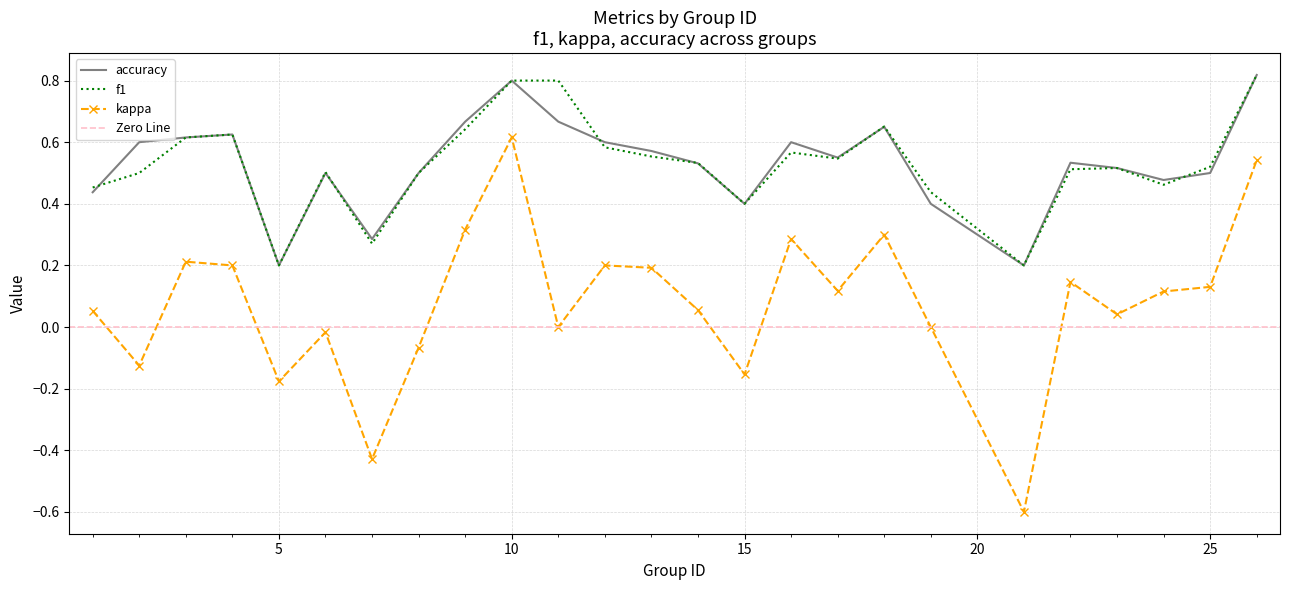

Which has a higher value, 23 or 10?

10